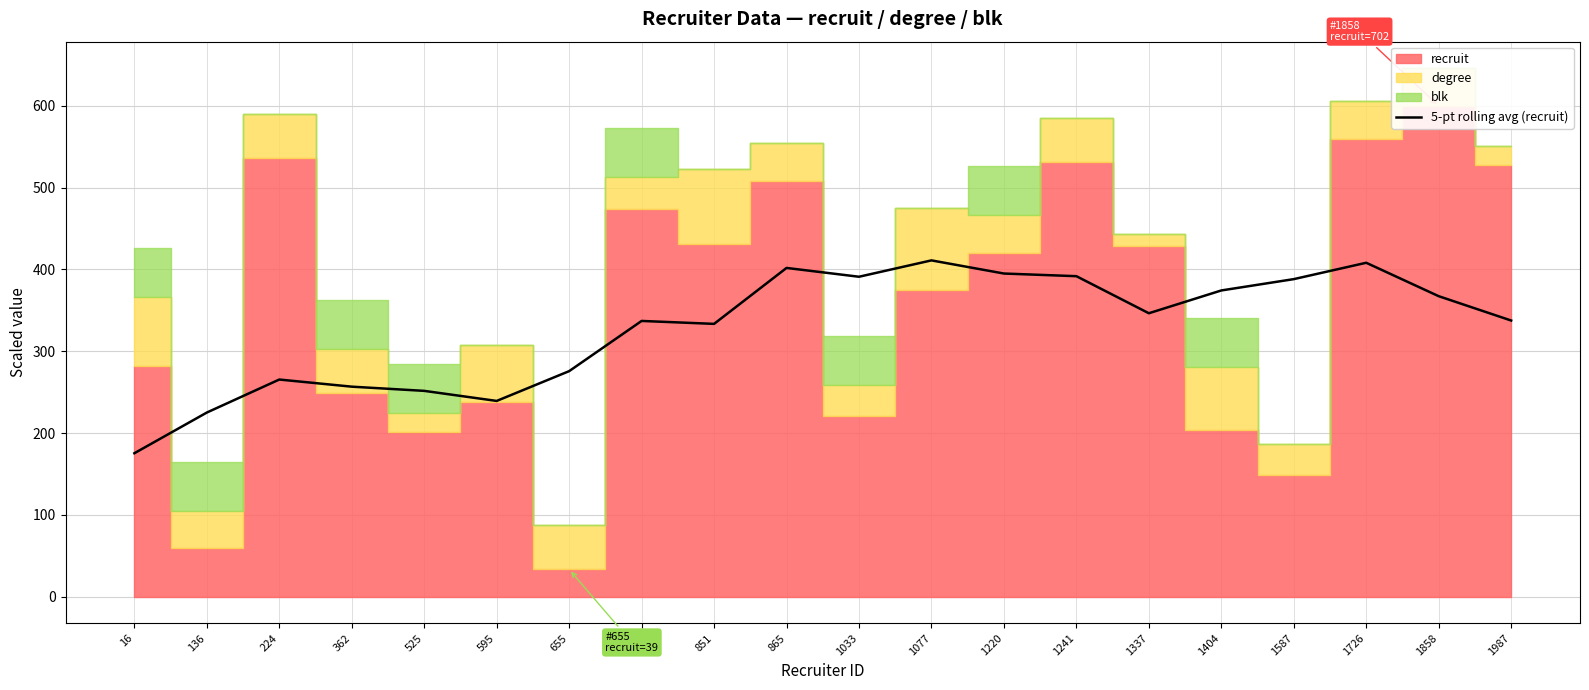

The chart shows a value of 388.2 at 1587. True or false?

True